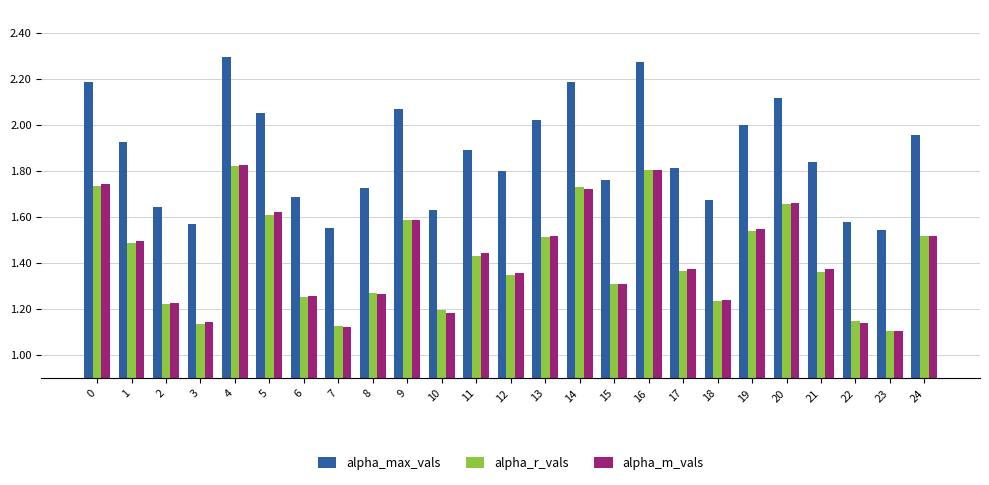

How many bars are there in total?

75